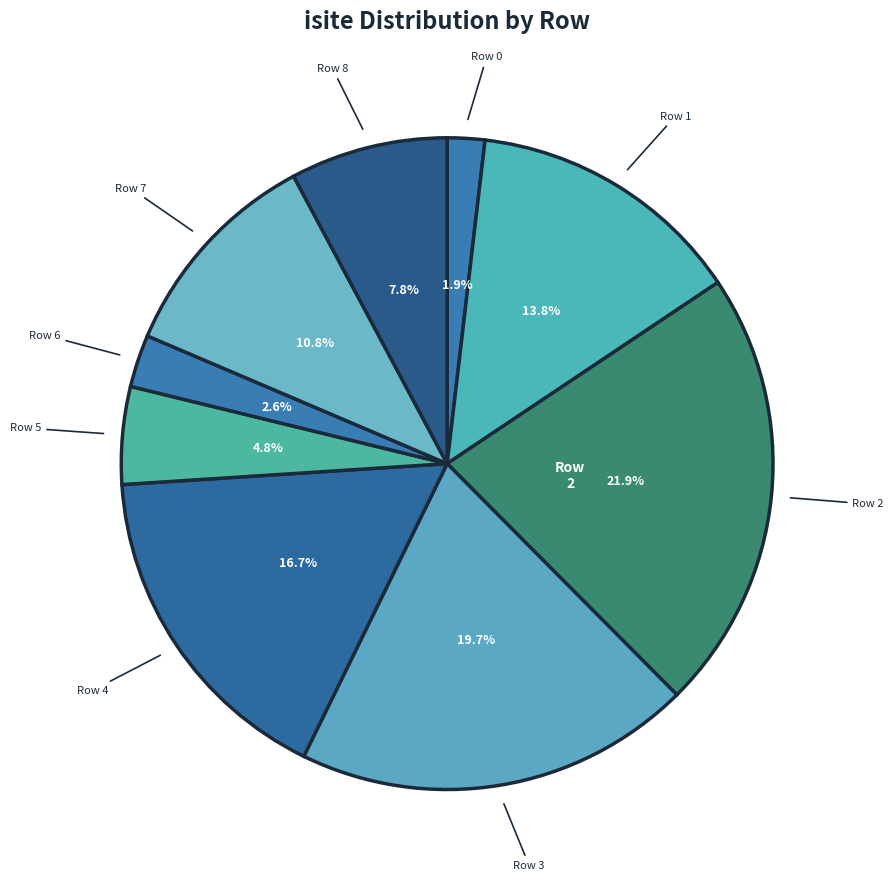

To the nearest percent, what is the difference between the Row 6 and Row 8 slice percentages?

5%